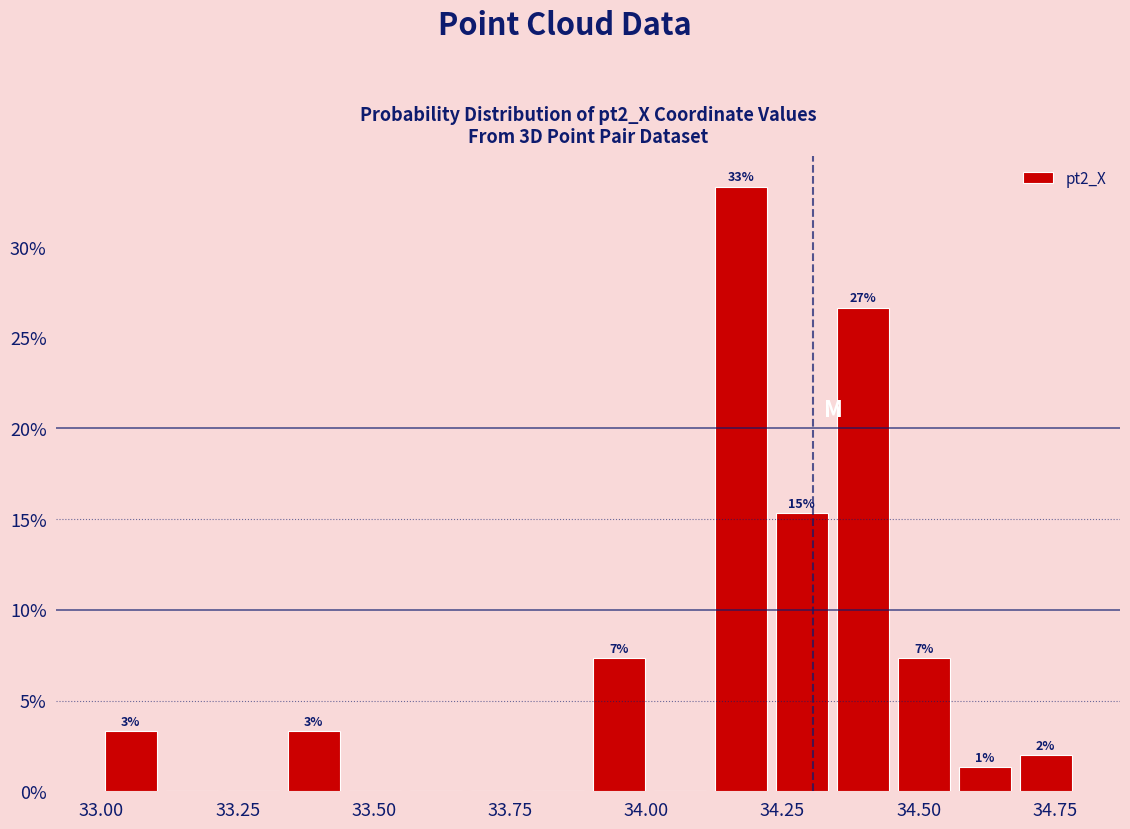

Around what value on the x-axis is the tallest bar? Give the approximate position of its centre, as read against the axis.

34.15